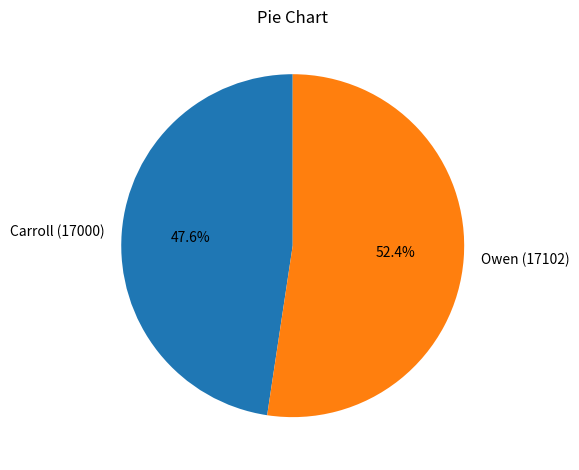

Does Carroll (17000) account for over 50% of the chart?

No